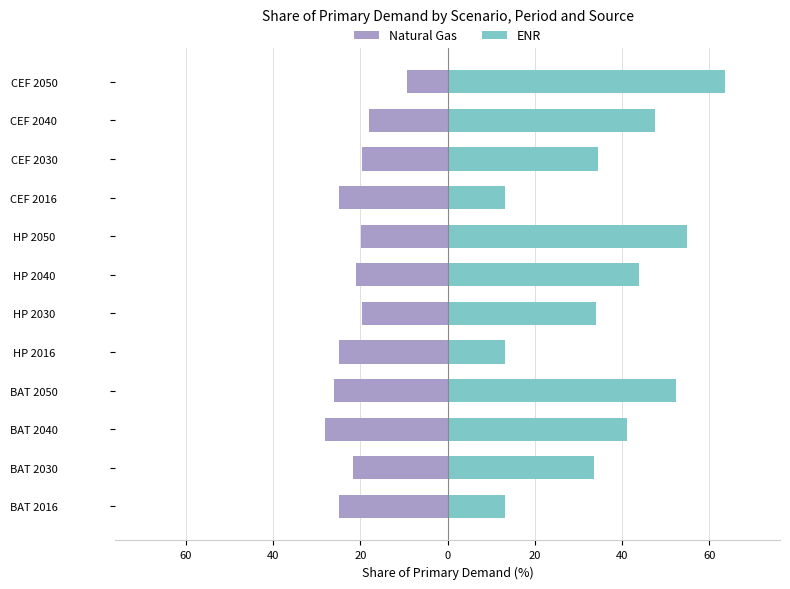

What is the average value of the Natural Gas series?

-21.5